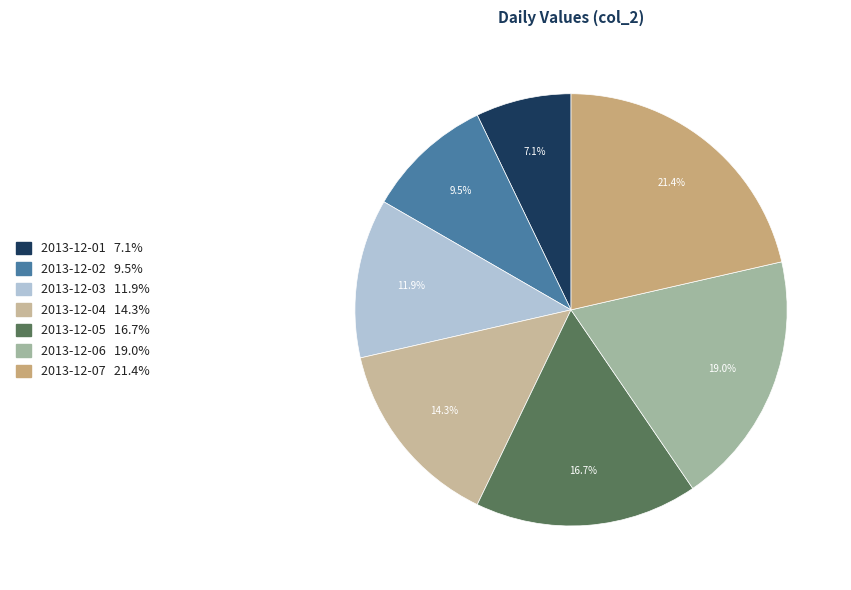

Rank the categories by value from lowest to highest.

2013-12-01, 2013-12-02, 2013-12-03, 2013-12-04, 2013-12-05, 2013-12-06, 2013-12-07